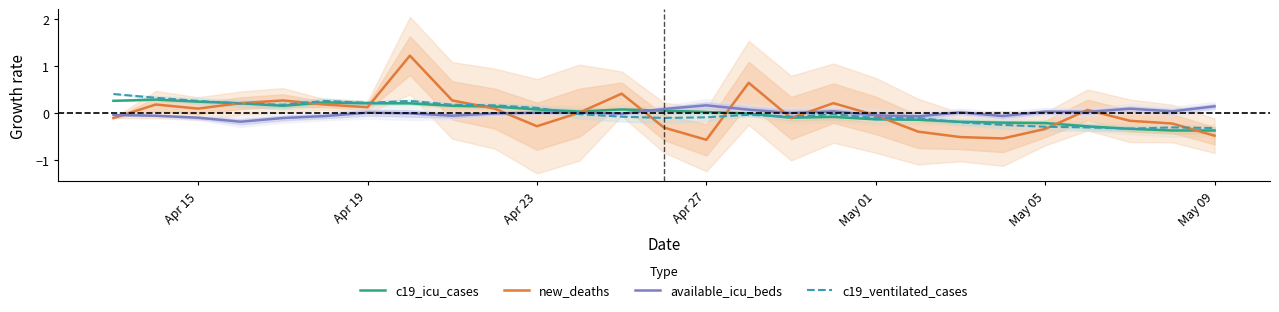

What is the lowest value of the c19_ventilated_cases series?

-0.3